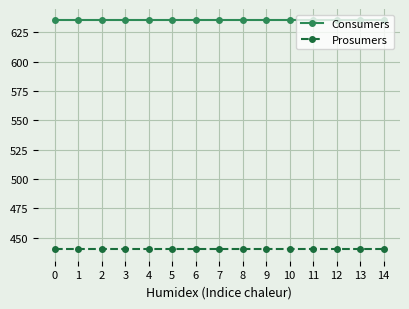

How many lines are shown in the chart?

2